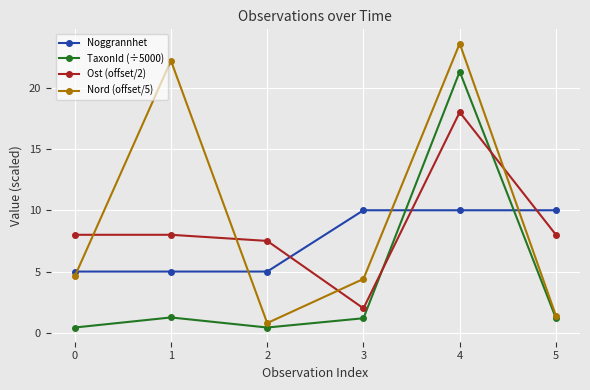

True or false: Noggrannhet has a value of 2.7 at 5.

False